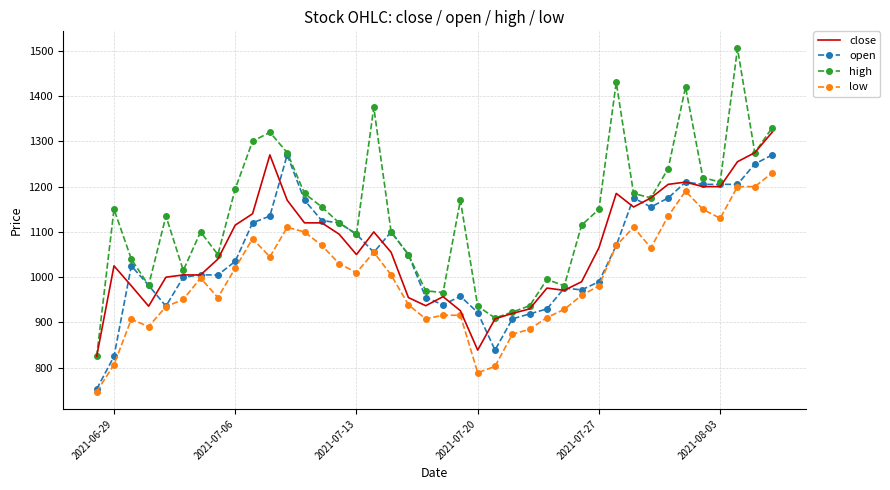

Which series has the largest total across all categories?

high